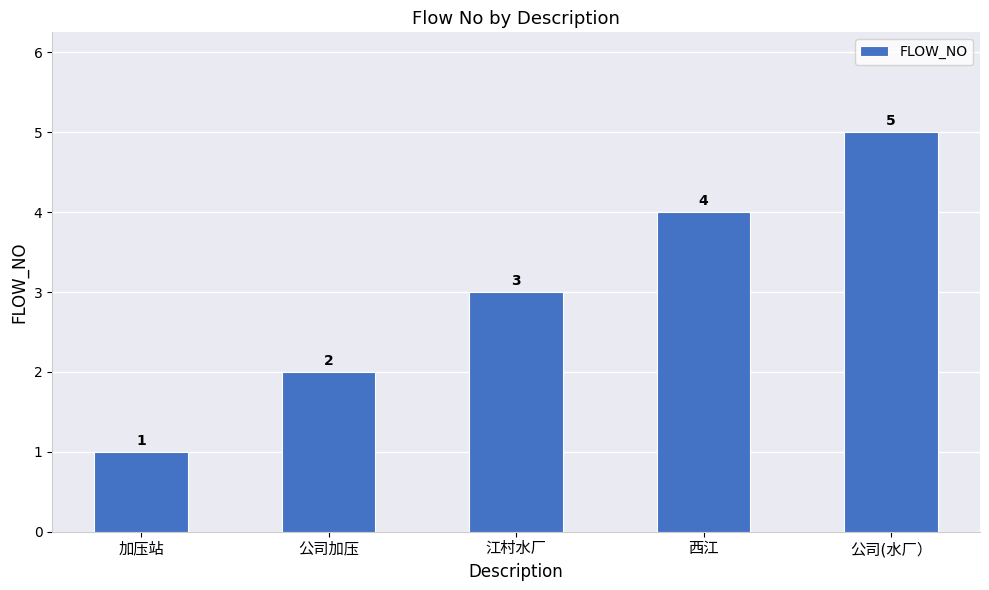

How many data points are less than 3?

2